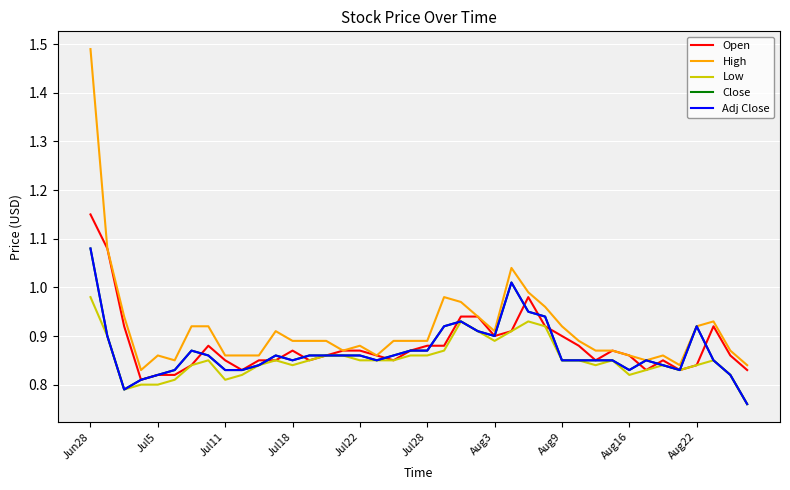

At which category is the sum across all series the highest?

Jun28